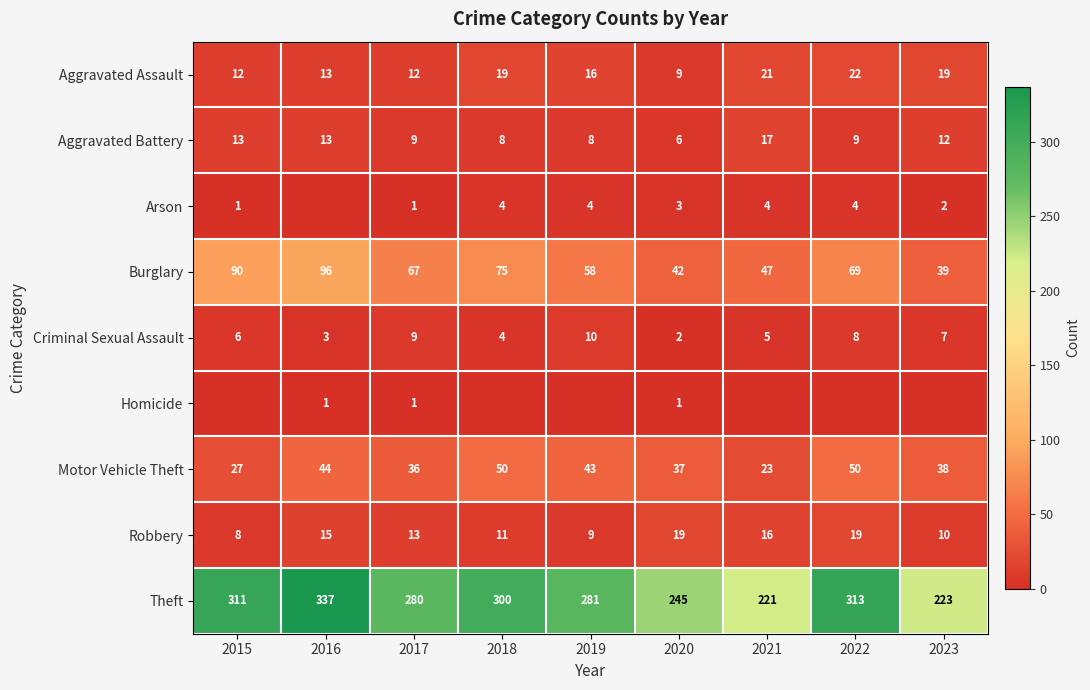

What is the sum of all Criminal Sexual Assault values?

54